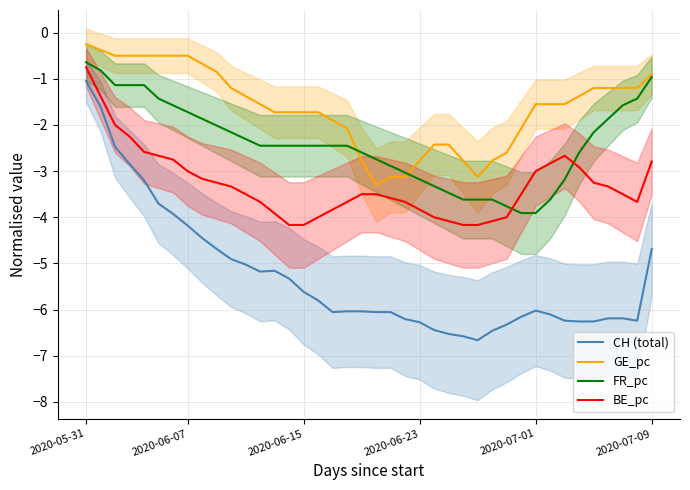

Reading left to right, extract all data points from this chart.

CH (total): -1.1	-1.6	-2.5	-2.8	-3.2	-3.7	-3.9	-4.2	-4.4	-4.7	-4.9	-5.0	-5.2	-5.2	-5.3	-5.6	-5.8	-6.1	-6.0	-6.0	-6.1	-6.1	-6.2	-6.3	-6.4	-6.5	-6.6	-6.7	-6.5	-6.3	-6.2	-6.0	-6.1	-6.2	-6.3	-6.3	-6.2	-6.2	-6.2	-4.7
GE_pc: -0.2	-0.4	-0.5	-0.5	-0.5	-0.5	-0.5	-0.5	-0.7	-0.8	-1.2	-1.4	-1.5	-1.7	-1.7	-1.7	-1.7	-1.9	-2.1	-2.8	-3.3	-3.1	-3.1	-2.8	-2.4	-2.4	-2.8	-3.1	-2.8	-2.6	-2.1	-1.5	-1.5	-1.5	-1.4	-1.2	-1.2	-1.2	-1.2	-0.9
FR_pc: -0.6	-0.8	-1.1	-1.1	-1.1	-1.4	-1.6	-1.7	-1.9	-2.0	-2.2	-2.3	-2.5	-2.5	-2.5	-2.5	-2.5	-2.5	-2.5	-2.6	-2.7	-2.9	-3.0	-3.2	-3.3	-3.5	-3.6	-3.6	-3.6	-3.8	-3.9	-3.9	-3.6	-3.2	-2.6	-2.2	-1.9	-1.6	-1.4	-1.0
BE_pc: -0.8	-1.4	-2.0	-2.2	-2.6	-2.7	-2.8	-3.0	-3.2	-3.2	-3.3	-3.5	-3.7	-3.9	-4.2	-4.2	-4.0	-3.8	-3.7	-3.5	-3.5	-3.6	-3.7	-3.8	-4.0	-4.1	-4.2	-4.2	-4.1	-4.0	-3.5	-3.0	-2.8	-2.7	-2.9	-3.2	-3.3	-3.5	-3.7	-2.8